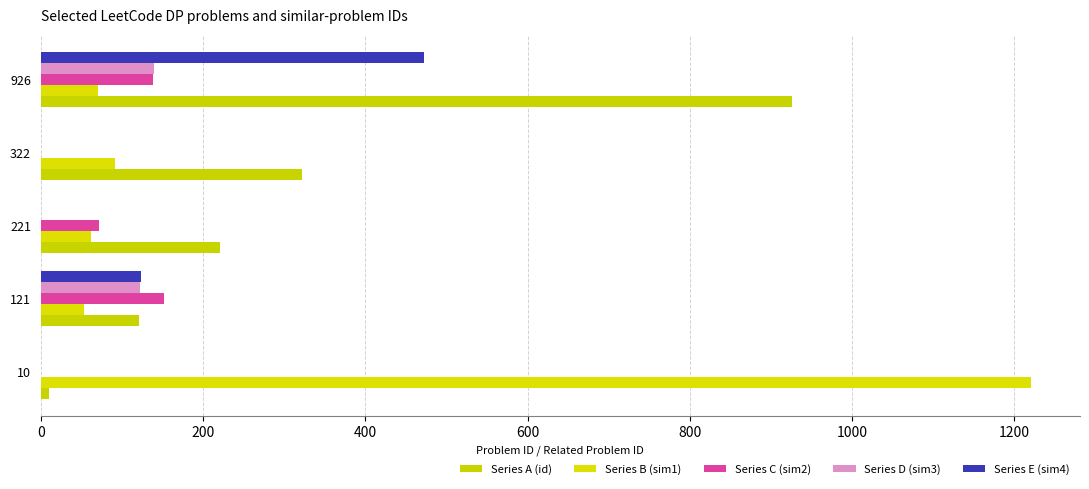

How many distinct data groups are displayed?

5